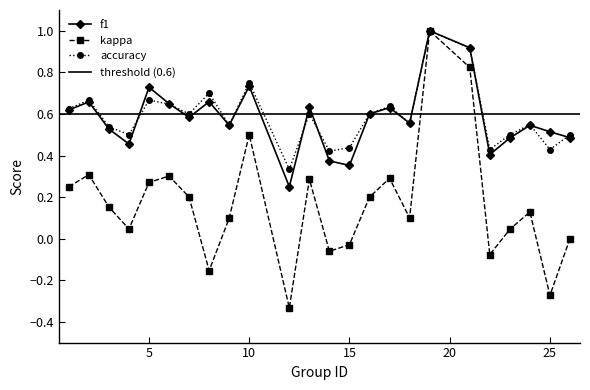

Where is the first local maximum for accuracy?

2